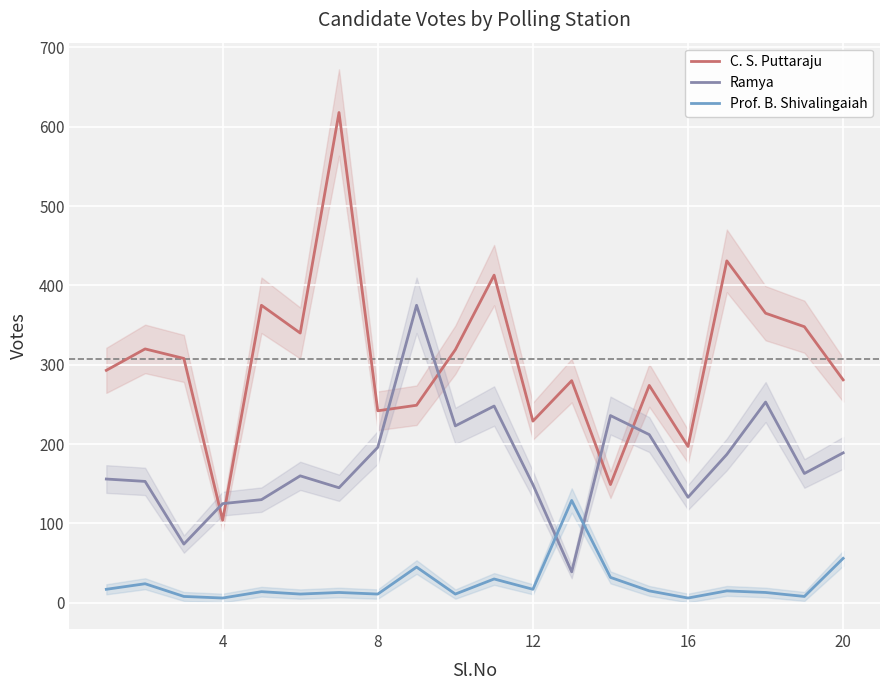

How many values in the C. S. Puttaraju series are below 308?

10